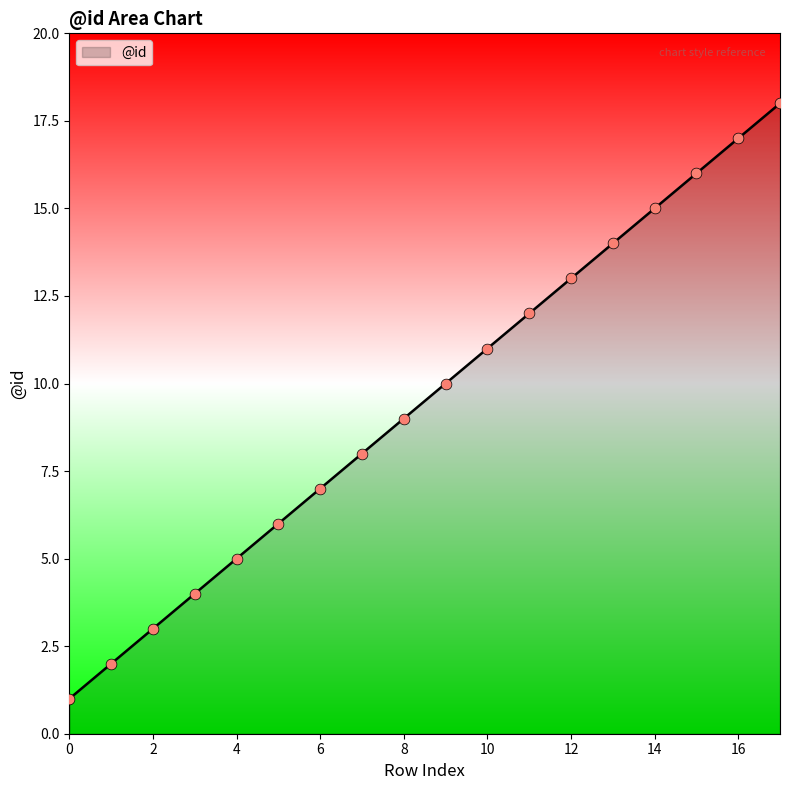

What is the difference between the maximum and minimum values?

17